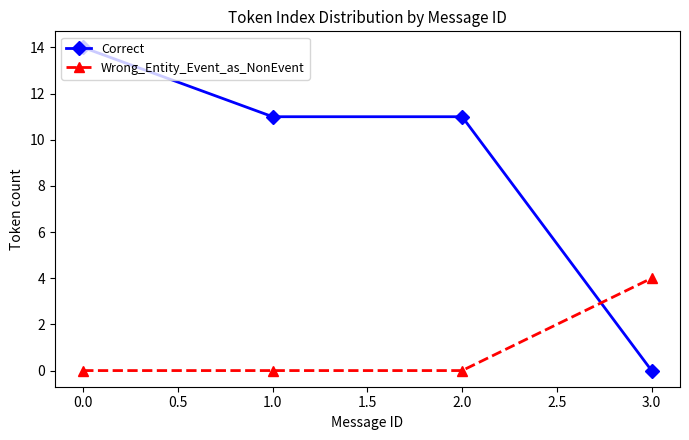

What is the difference between the maximum and minimum values in the Correct series?

14